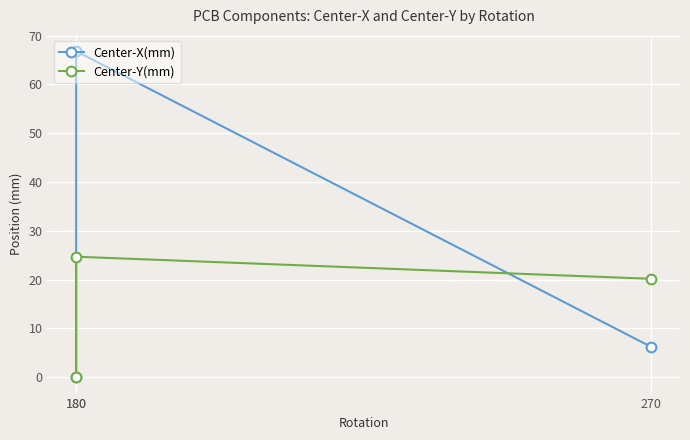

Does the chart display data point markers on the line(s)?

Yes